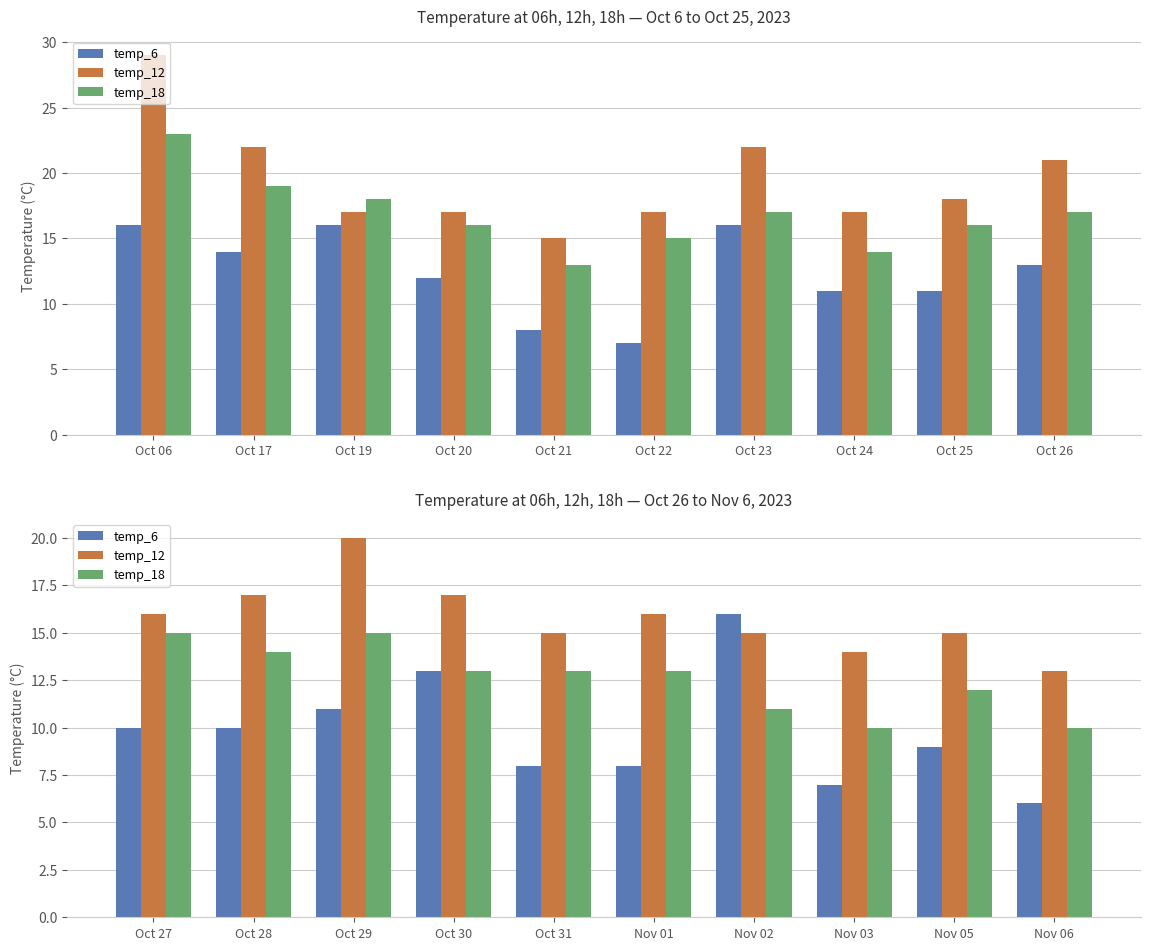

At which label does temp_18 reach its peak?

Oct 27